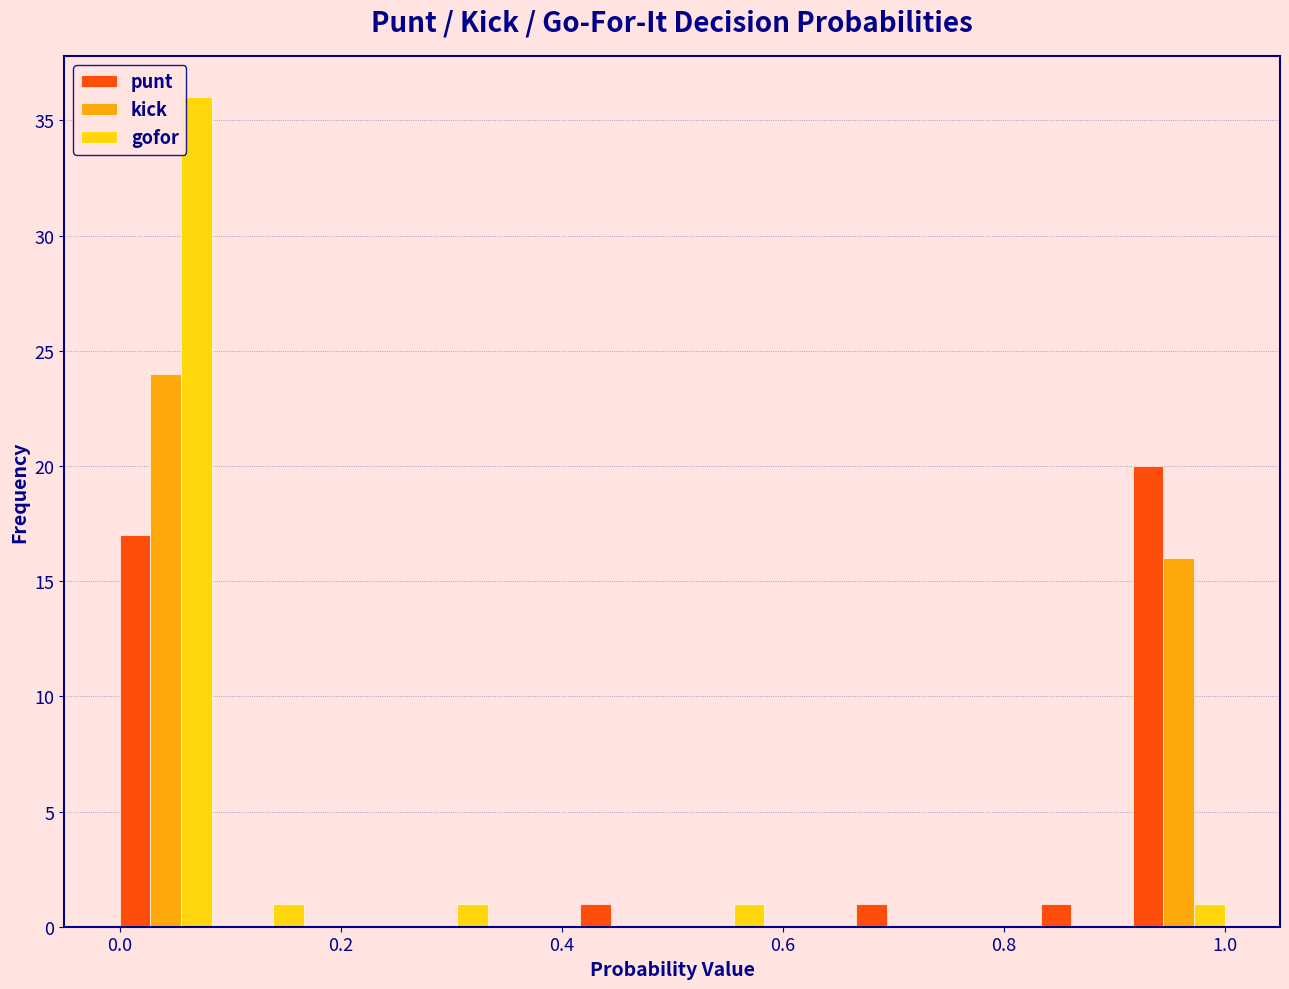

Reading left to right, list every range on the x-axis with the height of the bar of each series over it. Neither the bar edges nor the heights are printed on the chart, so give them approximately, as read against the axes.

0.00 to 0.08: punt=17	kick=24	gofor=36
0.08 to 0.16: punt=0	kick=0	gofor=1
0.16 to 0.26: punt=0	kick=0	gofor=0
0.26 to 0.34: punt=0	kick=0	gofor=1
0.34 to 0.42: punt=0	kick=0	gofor=0
0.42 to 0.50: punt=1	kick=0	gofor=0
0.50 to 0.58: punt=0	kick=0	gofor=1
0.58 to 0.66: punt=0	kick=0	gofor=0
0.66 to 0.76: punt=1	kick=0	gofor=0
0.76 to 0.84: punt=0	kick=0	gofor=0
0.84 to 0.92: punt=1	kick=0	gofor=0
0.92 to 1.00: punt=20	kick=16	gofor=1